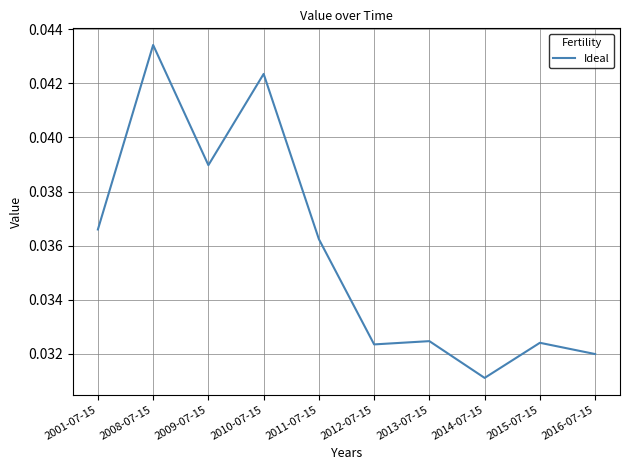

Which has a higher value, 2001-07-15 or 2010-07-15?

2010-07-15